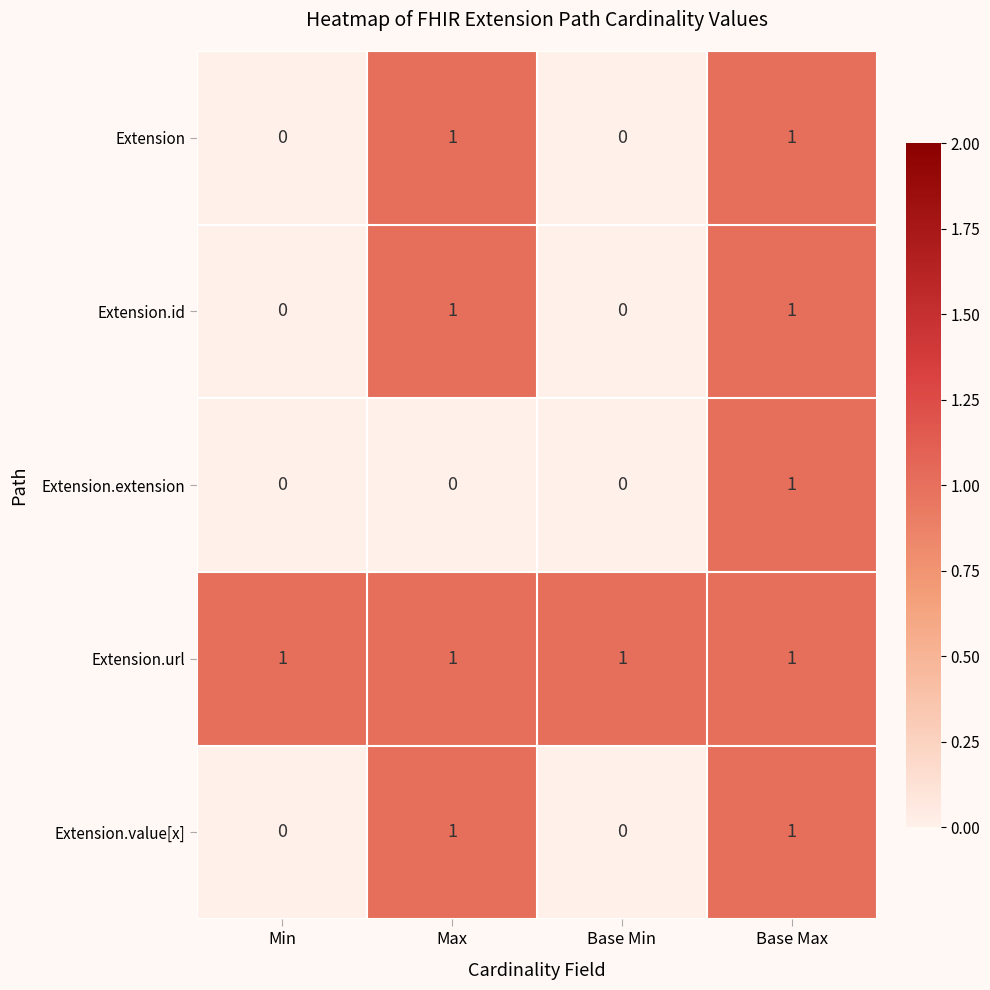

Reading right to left, what are all the values shown in this chart?

Extension: 1	0	1	0
Extension.id: 1	0	1	0
Extension.extension: 1	0	0	0
Extension.url: 1	1	1	1
Extension.value[x]: 1	0	1	0